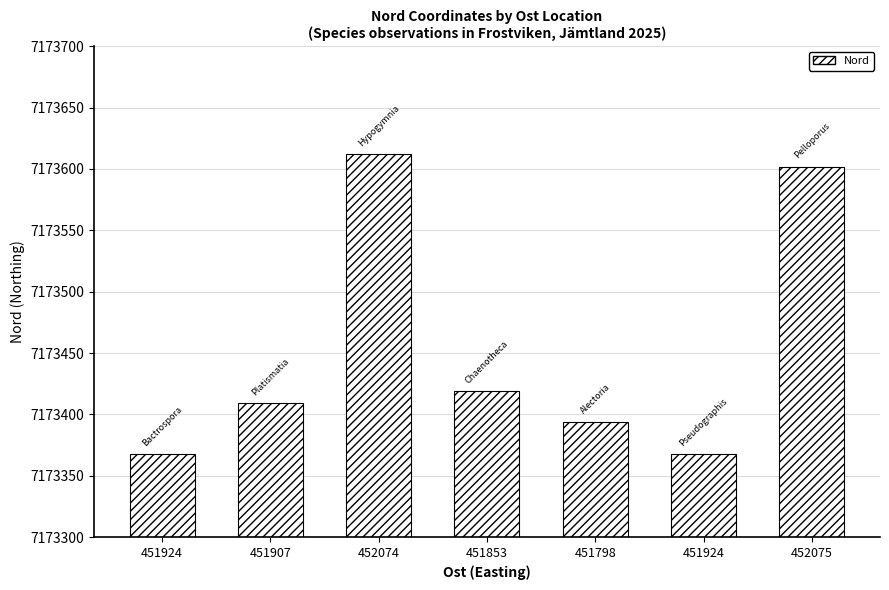

Which label corresponds to the smallest value in the chart?

451924